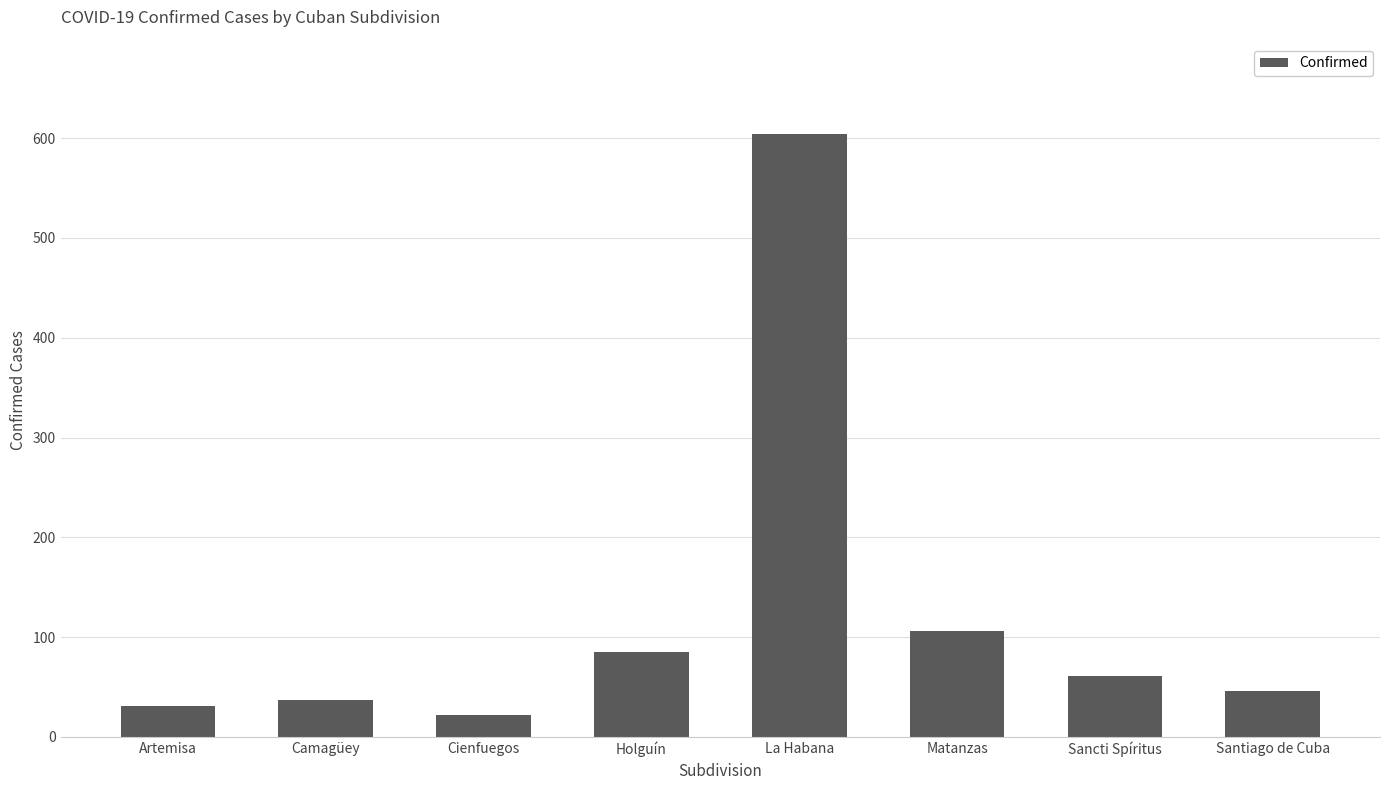

What value does the data have at Matanzas?

106